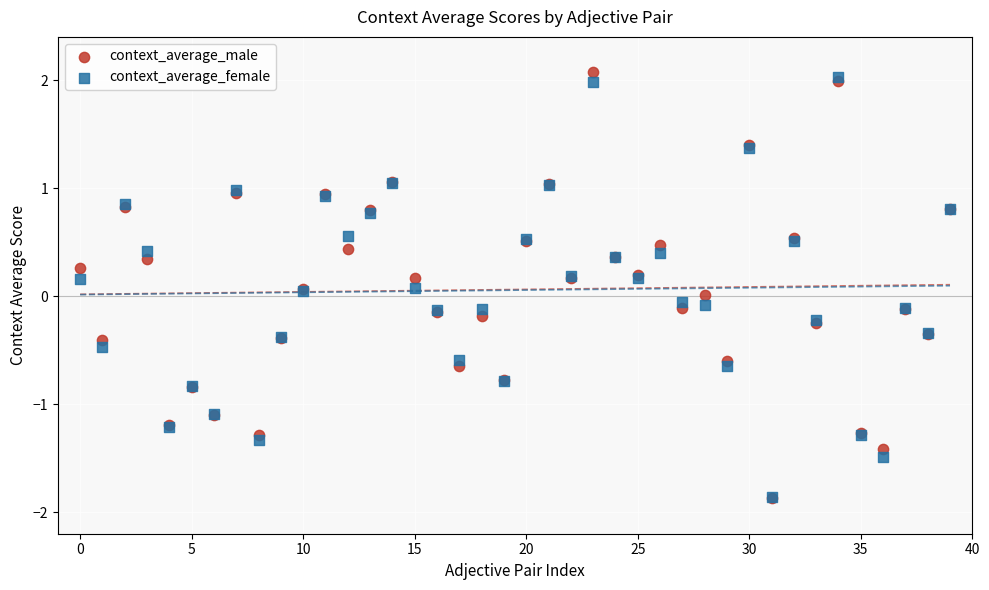

What are all the series names shown in the legend?

context_average_male, context_average_female